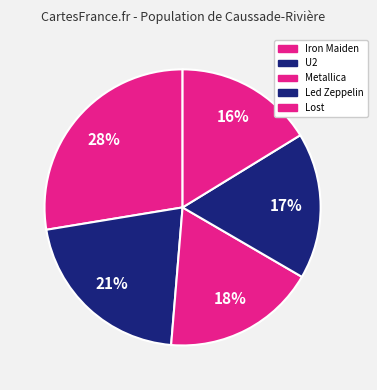

To the nearest percent, what is the difference between the Metallica and Led Zeppelin slice percentages?

1%